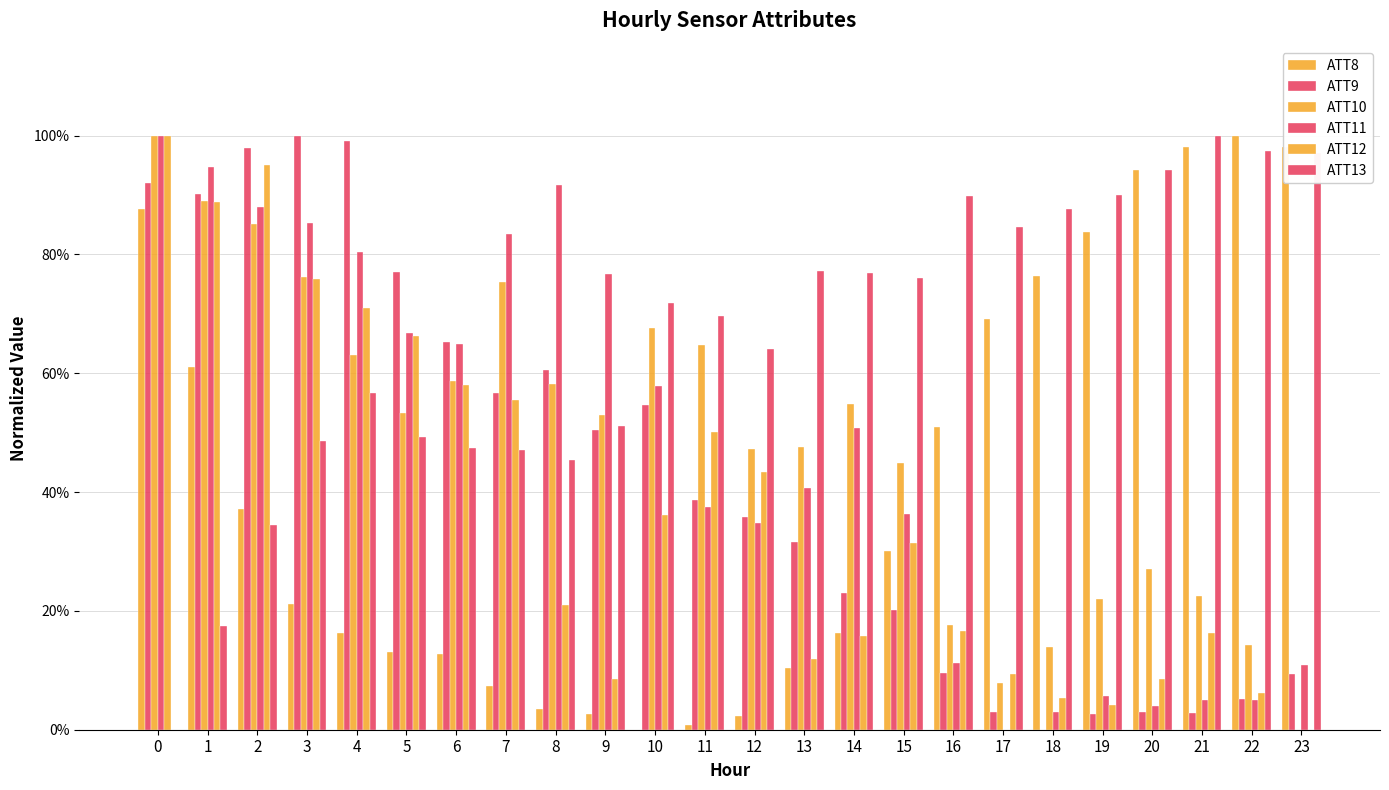

List the labels in order of ATT11 value, smallest first.

17, 18, 20, 22, 21, 19, 23, 16, 12, 15, 11, 13, 14, 10, 6, 5, 9, 4, 7, 3, 2, 8, 1, 0